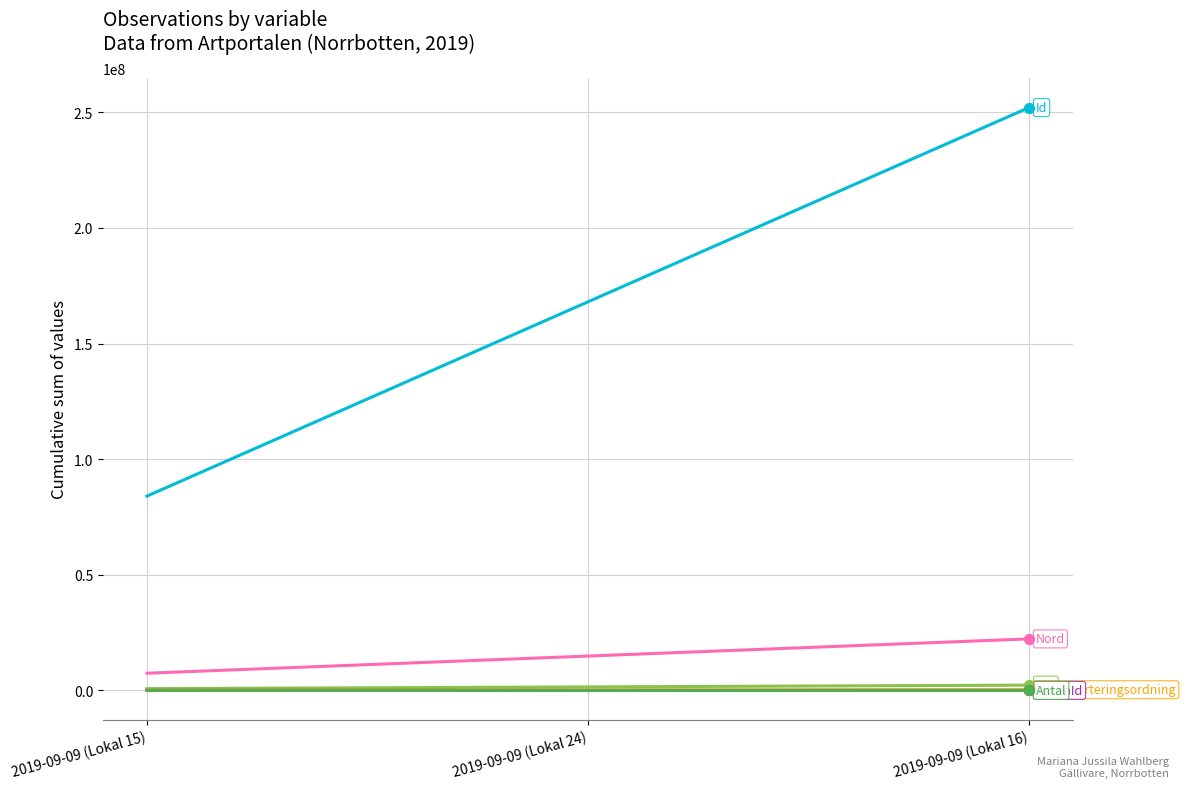

At which category is the sum across all series the highest?

2019-09-09 (Lokal 16)